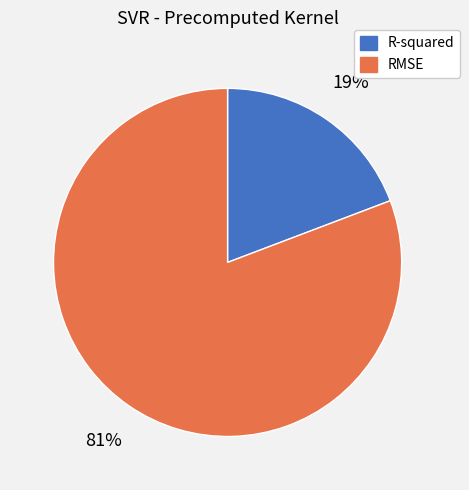

Is it true that R-squared is 30% of the pie?

False